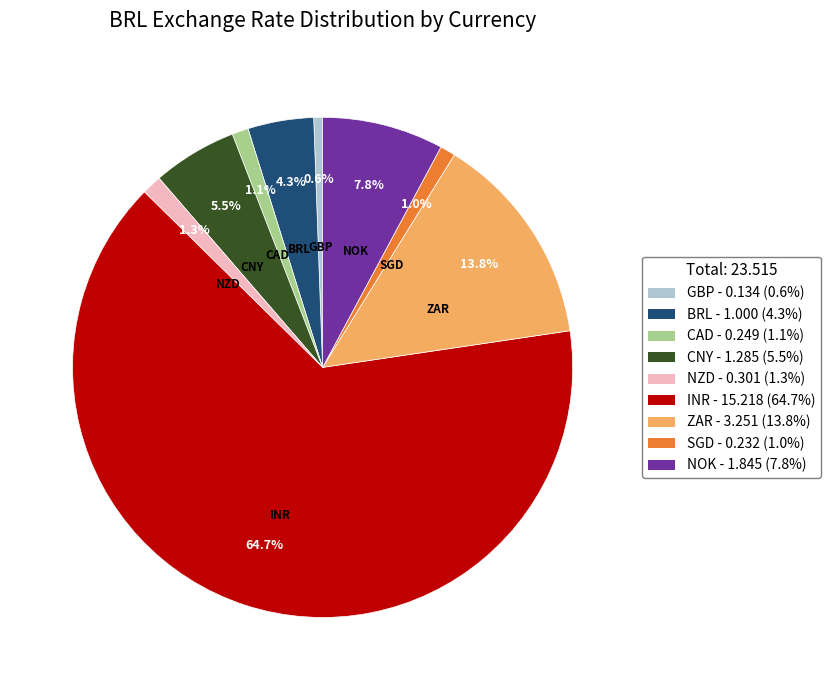

Between CNY - 1.285 (5.5%) and CAD - 0.249 (1.1%), which is larger?

CNY - 1.285 (5.5%)